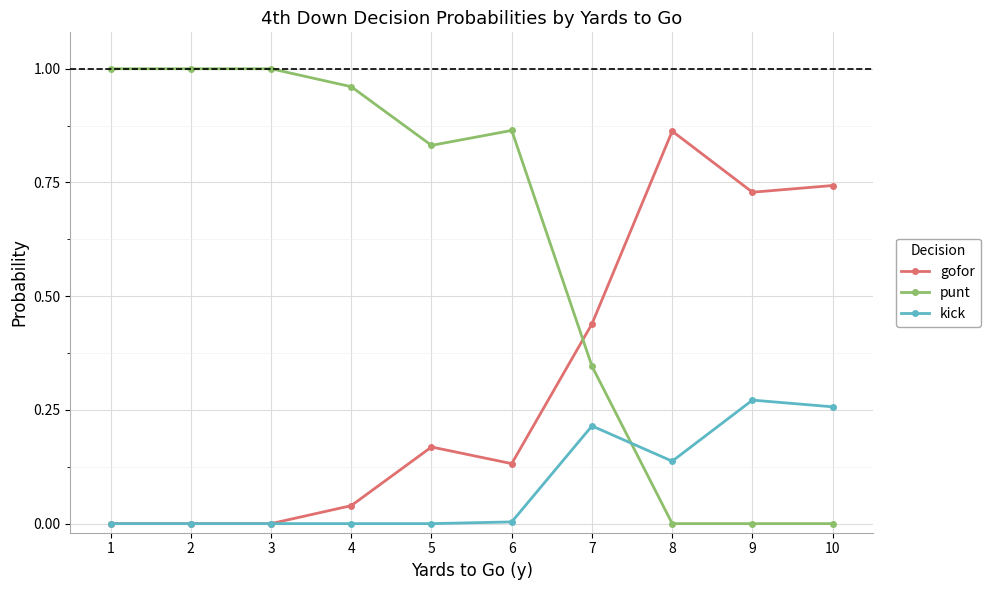

How many intersections are there between kick and punt?

1